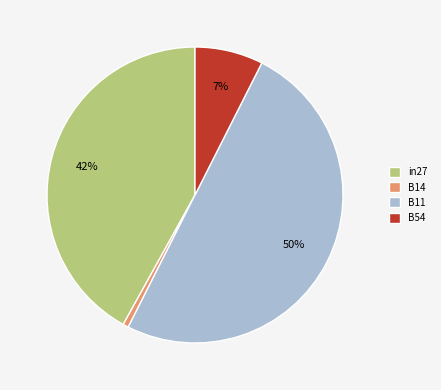

Rank the categories by value from highest to lowest.

B11, in27, B54, B14